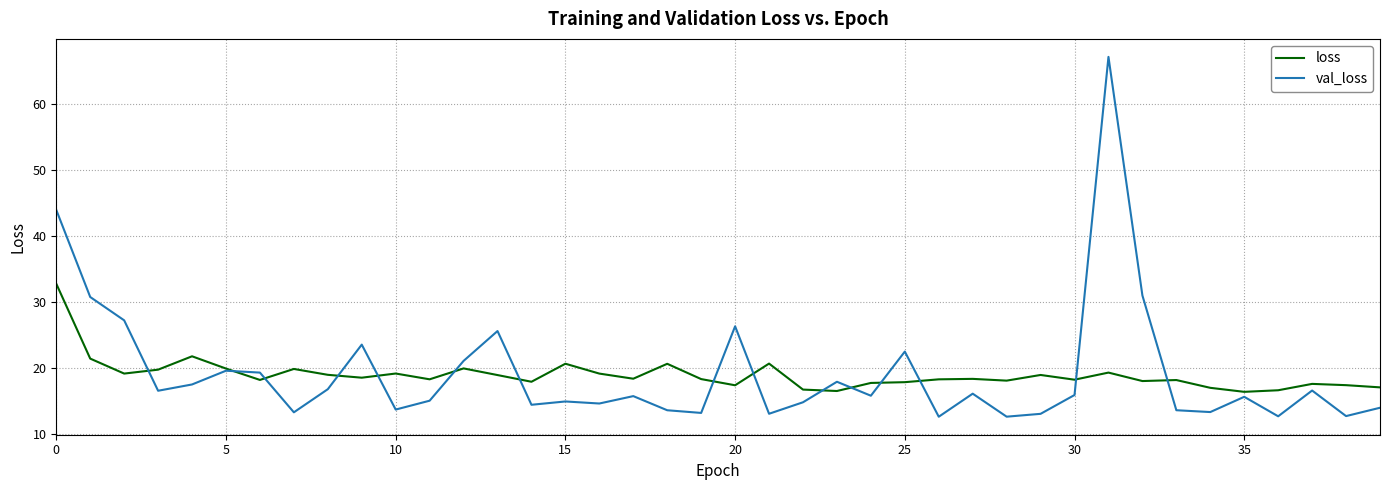

Which series has the largest range (max minus min)?

val_loss